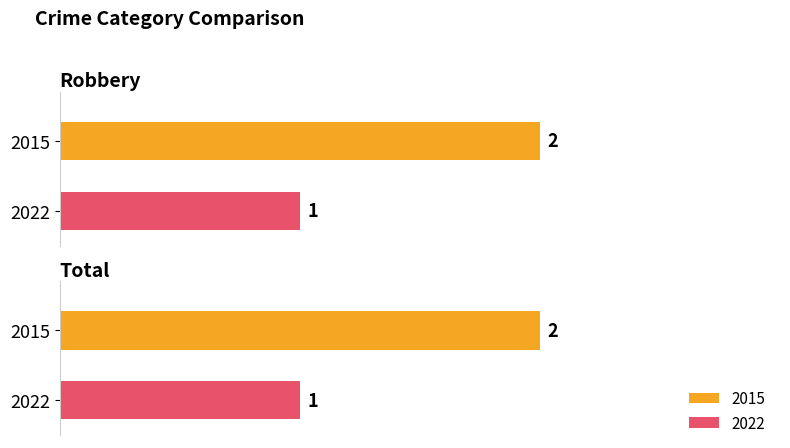

Between Robbery and Total, which series saw the biggest shift?

2015